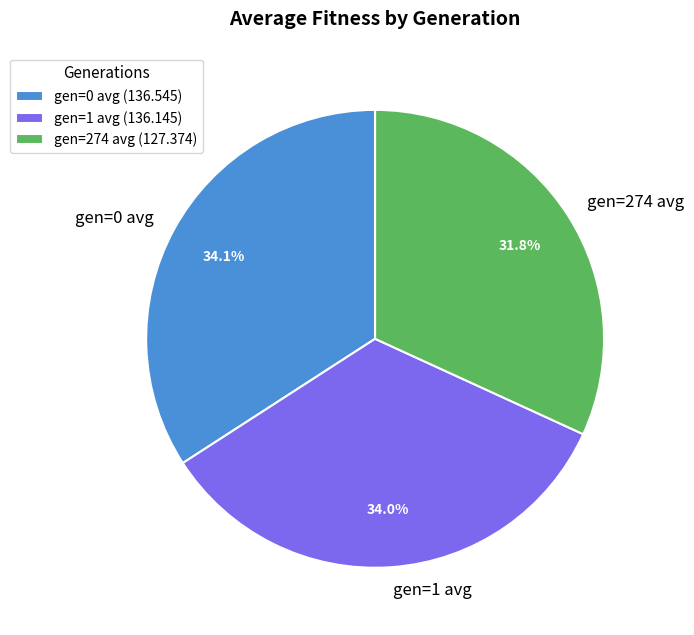

How many segments does this pie chart have?

3